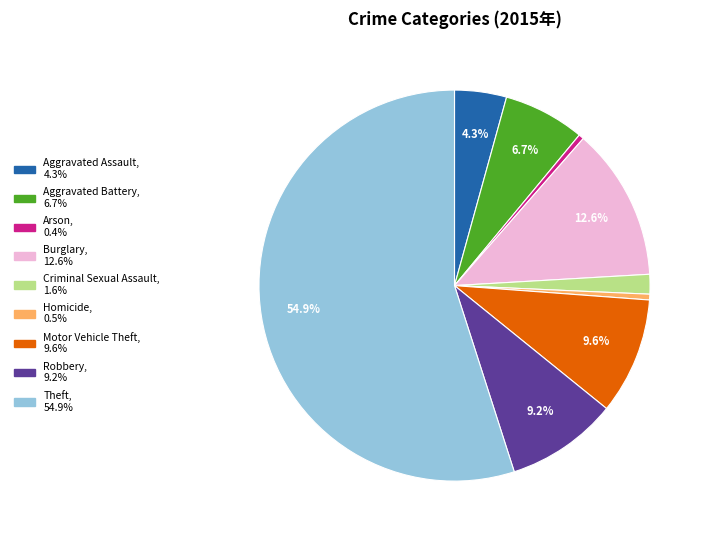

How many segments does this pie chart have?

9